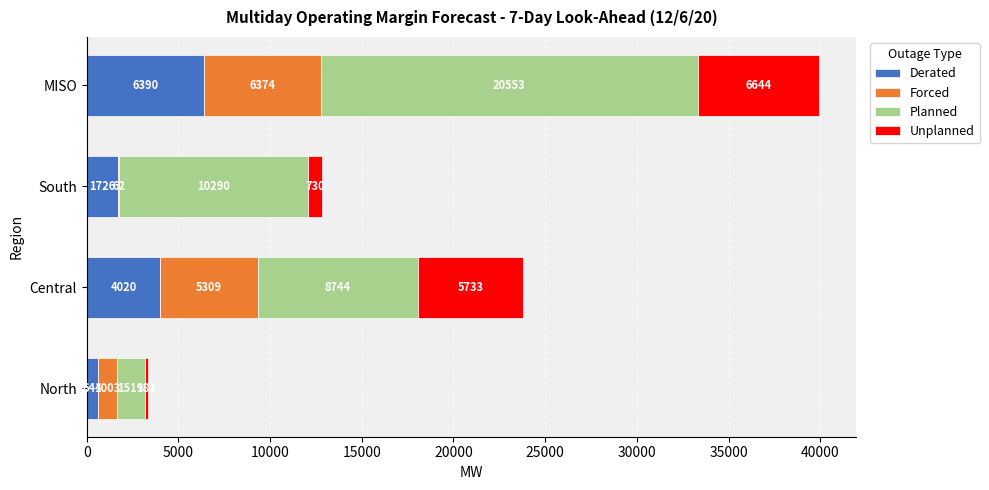

Which category has the highest value in the Derated series?

MISO